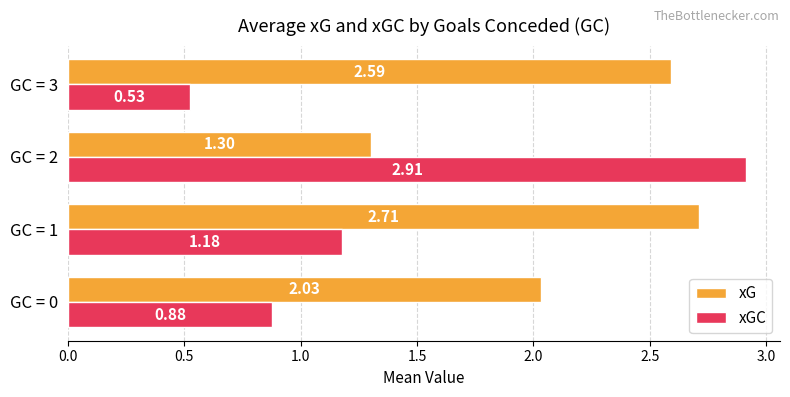

Which series has the largest range (max minus min)?

xGC